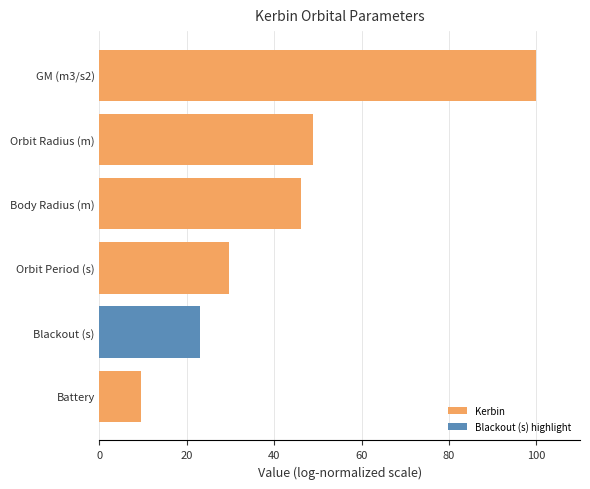

Which has a higher value, GM (m3/s2) or Battery?

GM (m3/s2)